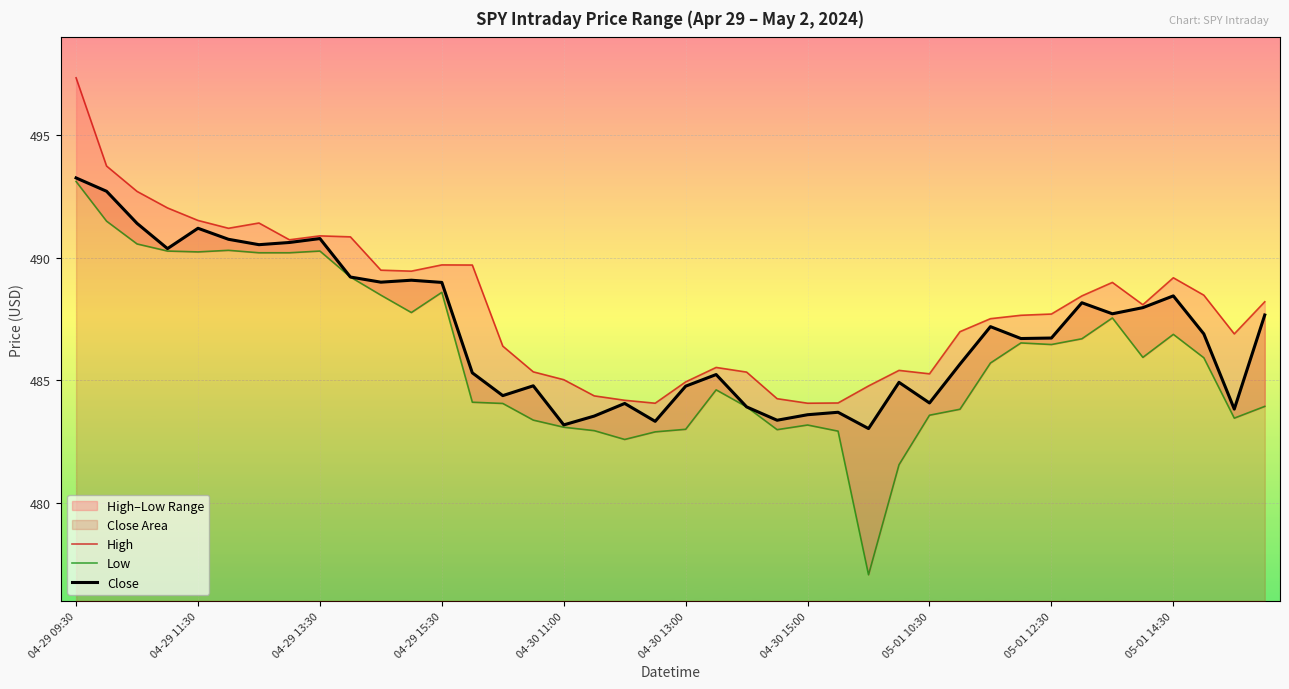

At which label is Low closest to 485?

21